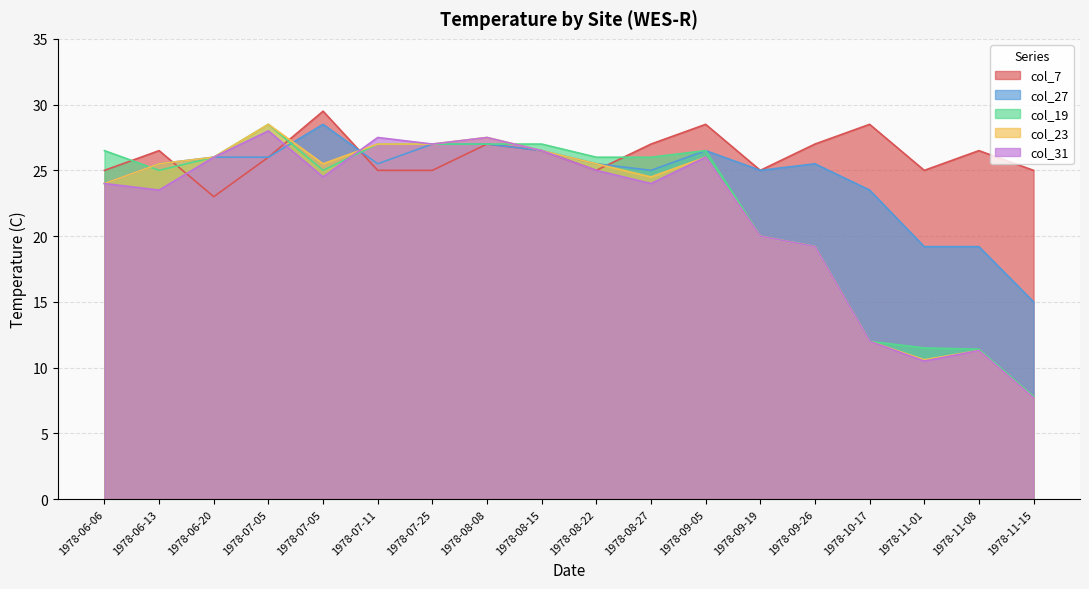

Between 1978-08-22 and 1978-09-26, which series saw the biggest shift?

col_19